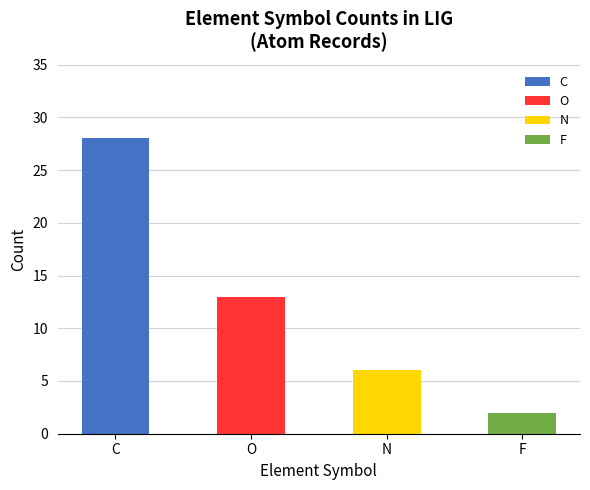

What is the label of the 4th bar from the right?

C